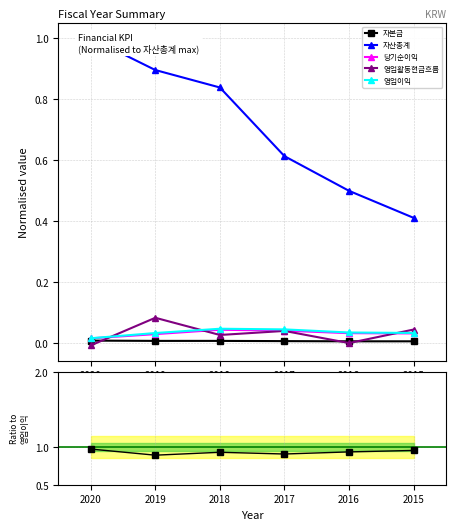

How many categories are shown in the chart?

6